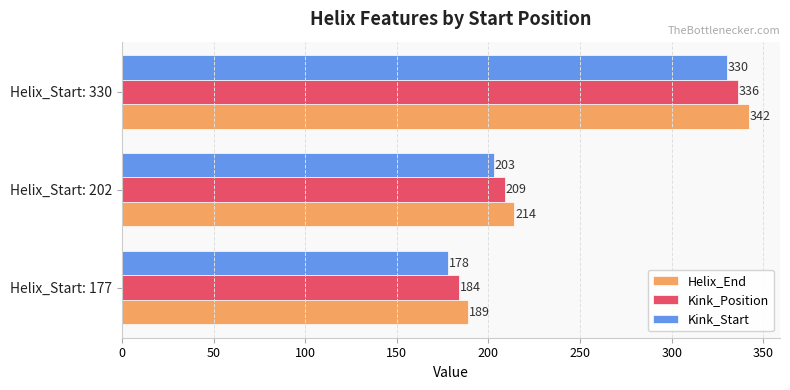

At which category is the sum across all series the highest?

Helix_Start: 330